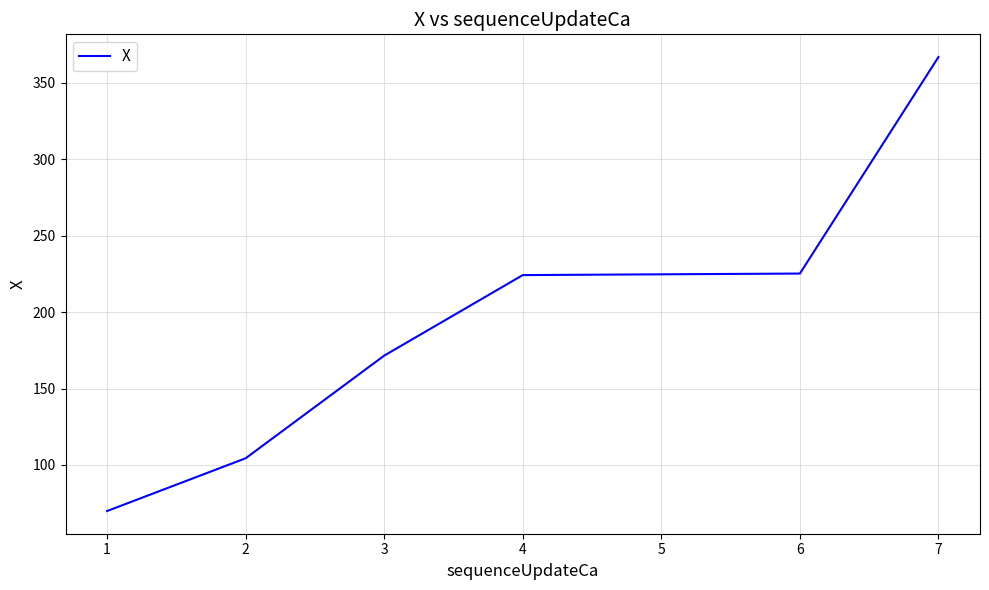

What is the ratio of the value at 3 to the value at 1?

2.5